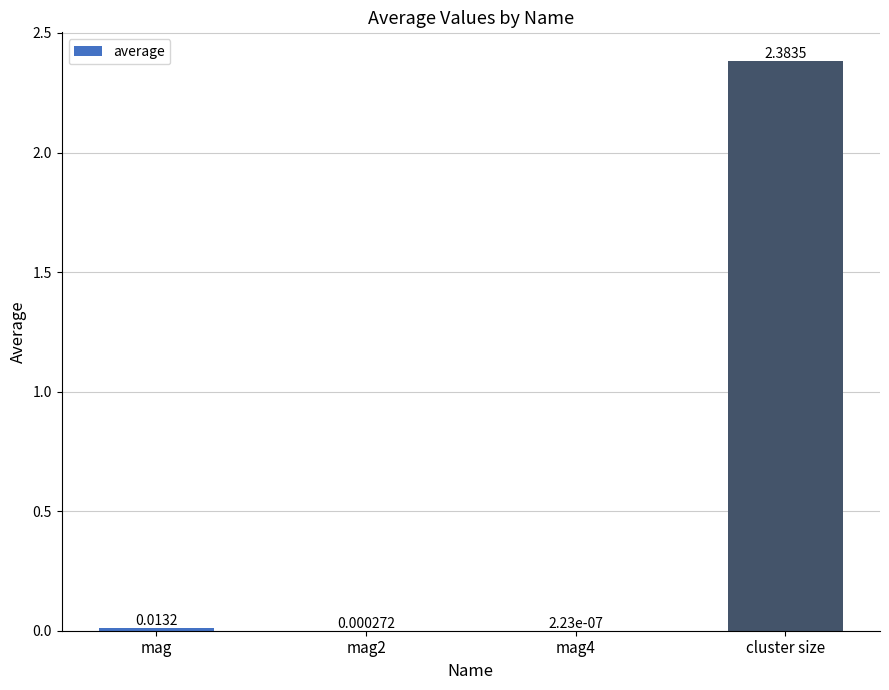

At which category does the chart reach its peak across all series?

cluster size